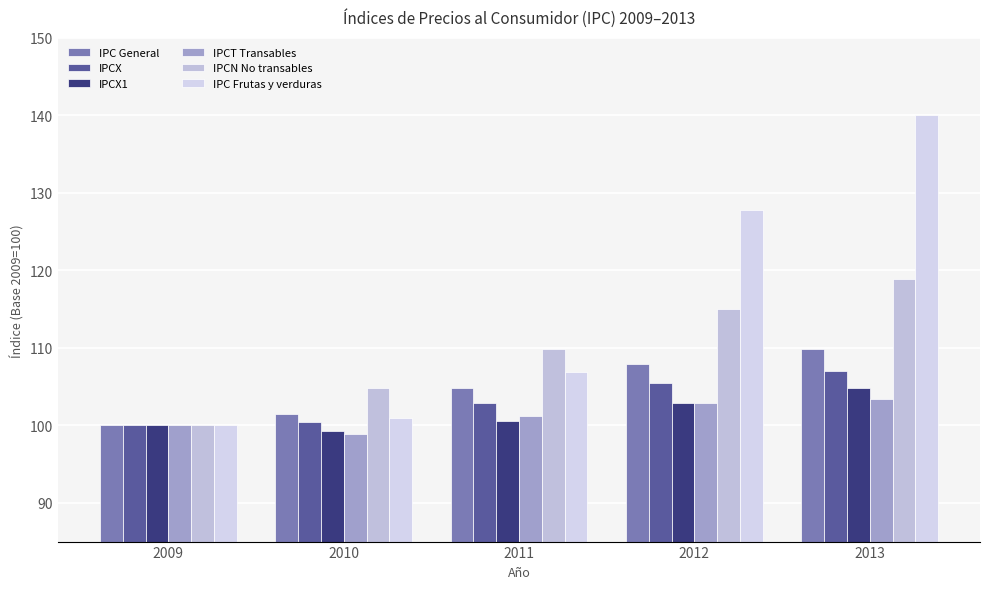

What is the value of the IPC Frutas y verduras bar at the 1st from the left?

100.0